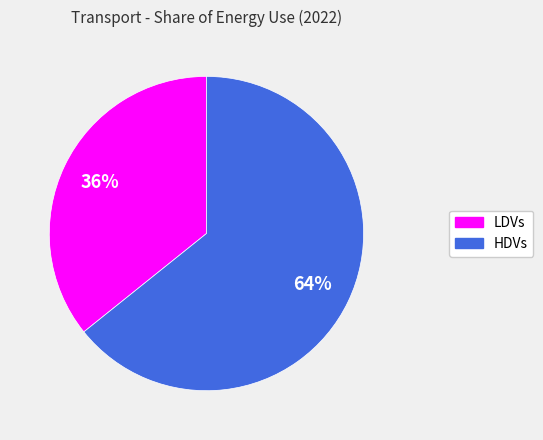

Does any single category account for the majority?

Yes